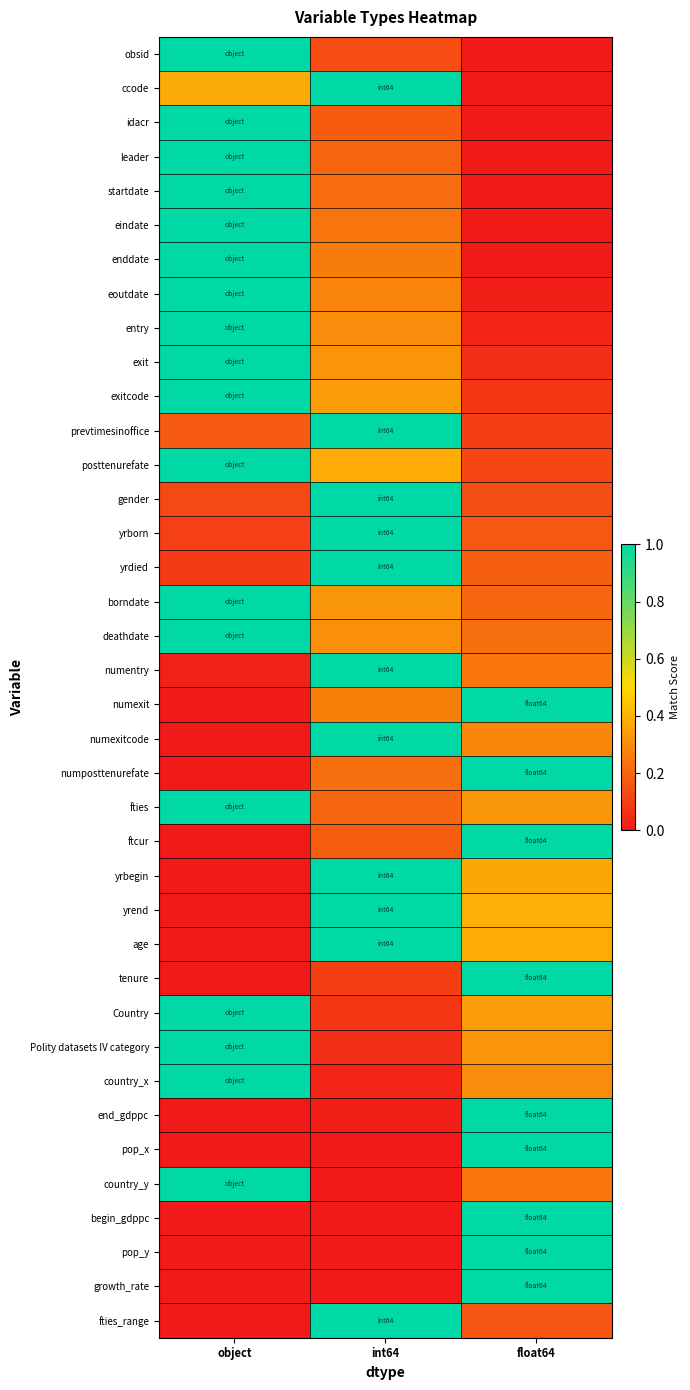

How many categories are shown in the chart?

3